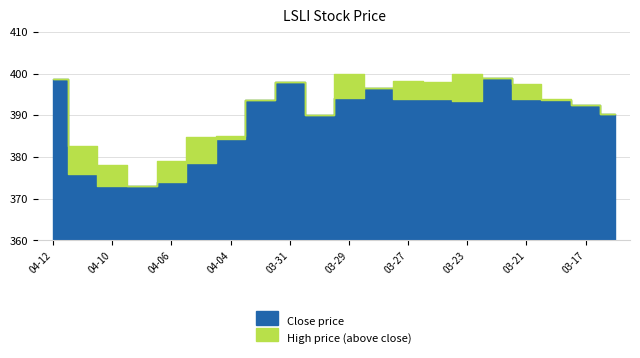

Count the number of categories in the chart.

20